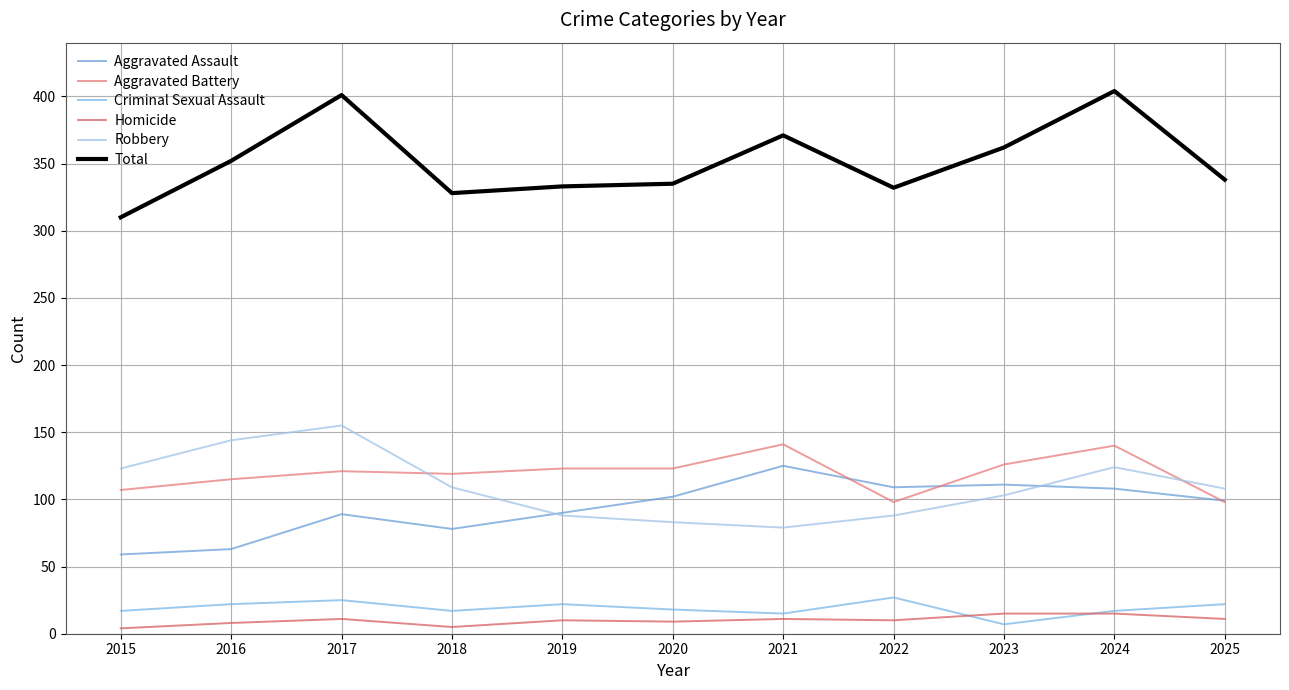

Reading left to right, extract all data points from this chart.

Aggravated Assault: 2015=59	2016=63	2017=89	2018=78	2019=90	2020=102	2021=125	2022=109	2023=111	2024=108	2025=99
Aggravated Battery: 2015=107	2016=115	2017=121	2018=119	2019=123	2020=123	2021=141	2022=98	2023=126	2024=140	2025=98
Criminal Sexual Assault: 2015=17	2016=22	2017=25	2018=17	2019=22	2020=18	2021=15	2022=27	2023=7	2024=17	2025=22
Homicide: 2015=4	2016=8	2017=11	2018=5	2019=10	2020=9	2021=11	2022=10	2023=15	2024=15	2025=11
Robbery: 2015=123	2016=144	2017=155	2018=109	2019=88	2020=83	2021=79	2022=88	2023=103	2024=124	2025=108
Total: 2015=310	2016=352	2017=401	2018=328	2019=333	2020=335	2021=371	2022=332	2023=362	2024=404	2025=338